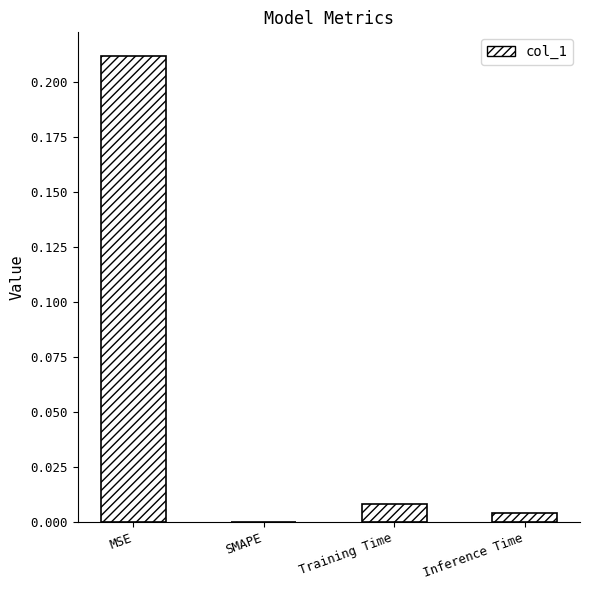

How many positive values are there?

3